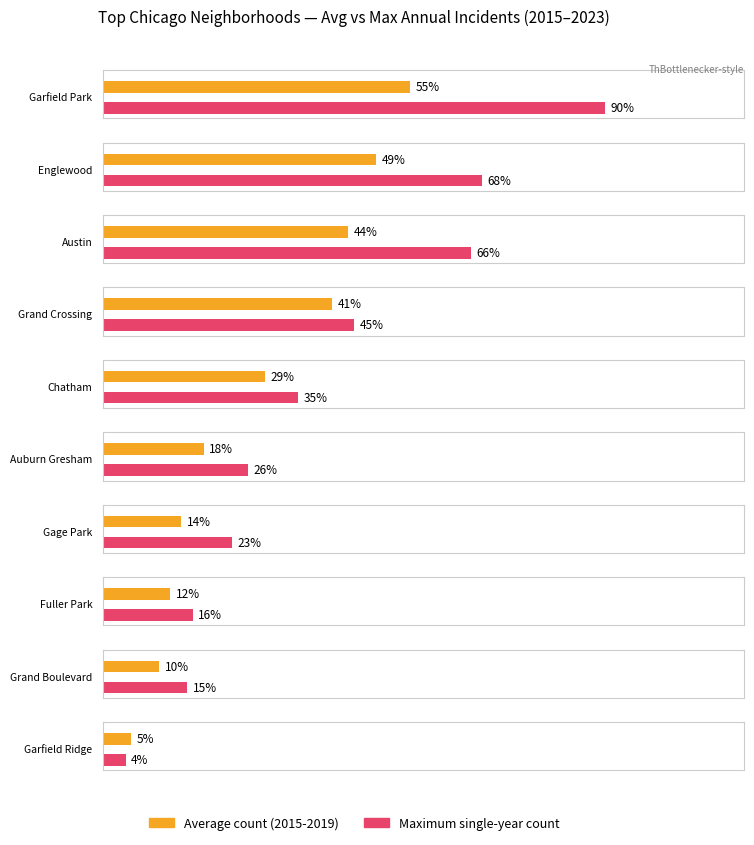

At which label does Average utilization reach its minimum?

Garfield Ridge